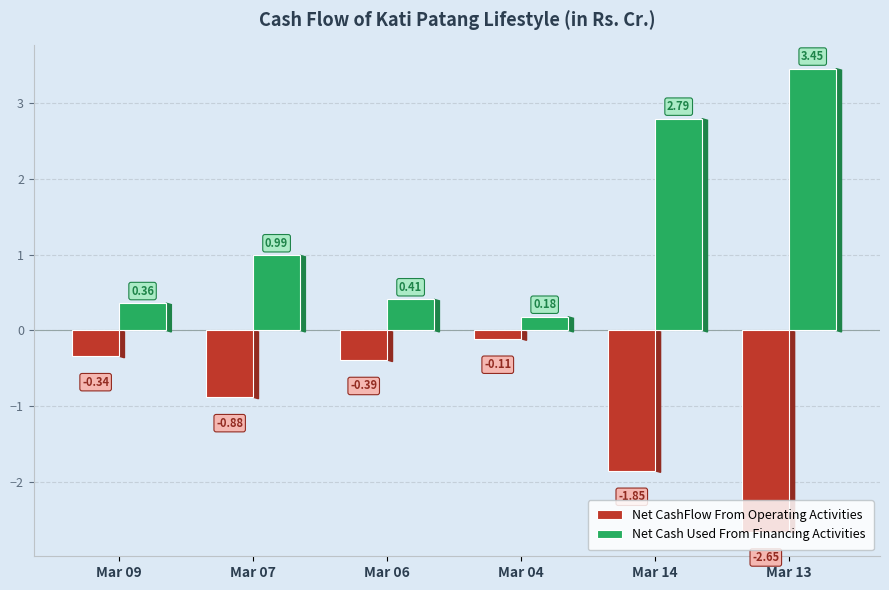

What position from the left is Mar 14?

5